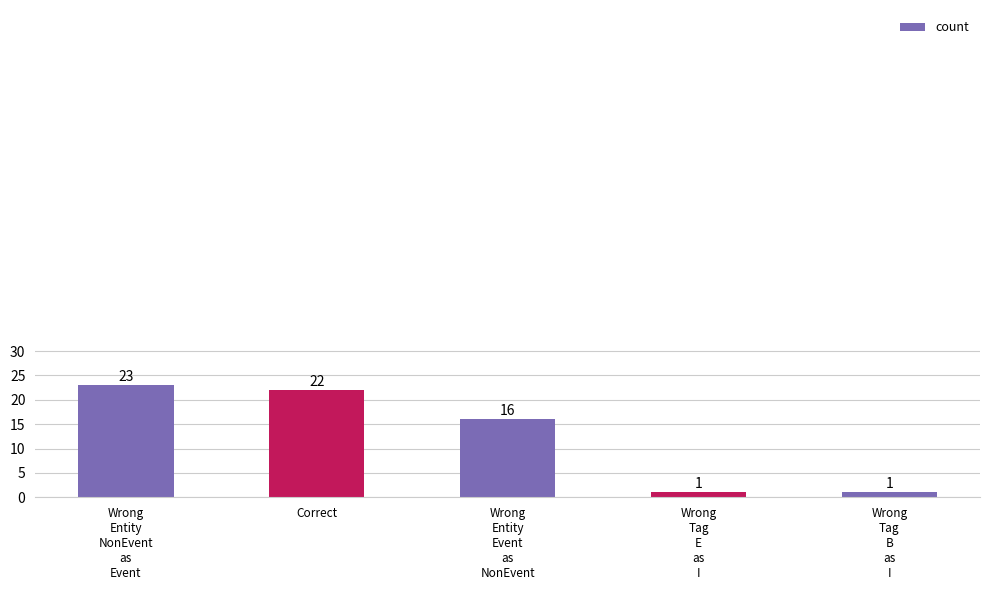

True or false: the data shows 31 at Correct.

False